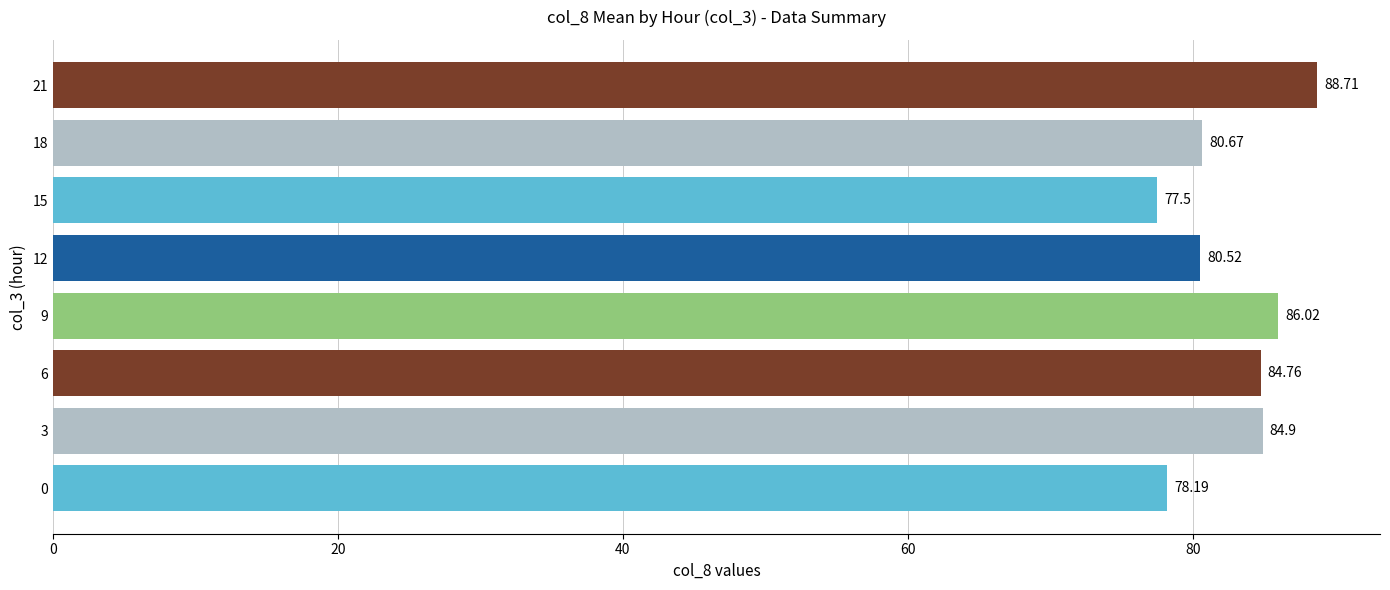

Does the chart contain stacked bars?

No